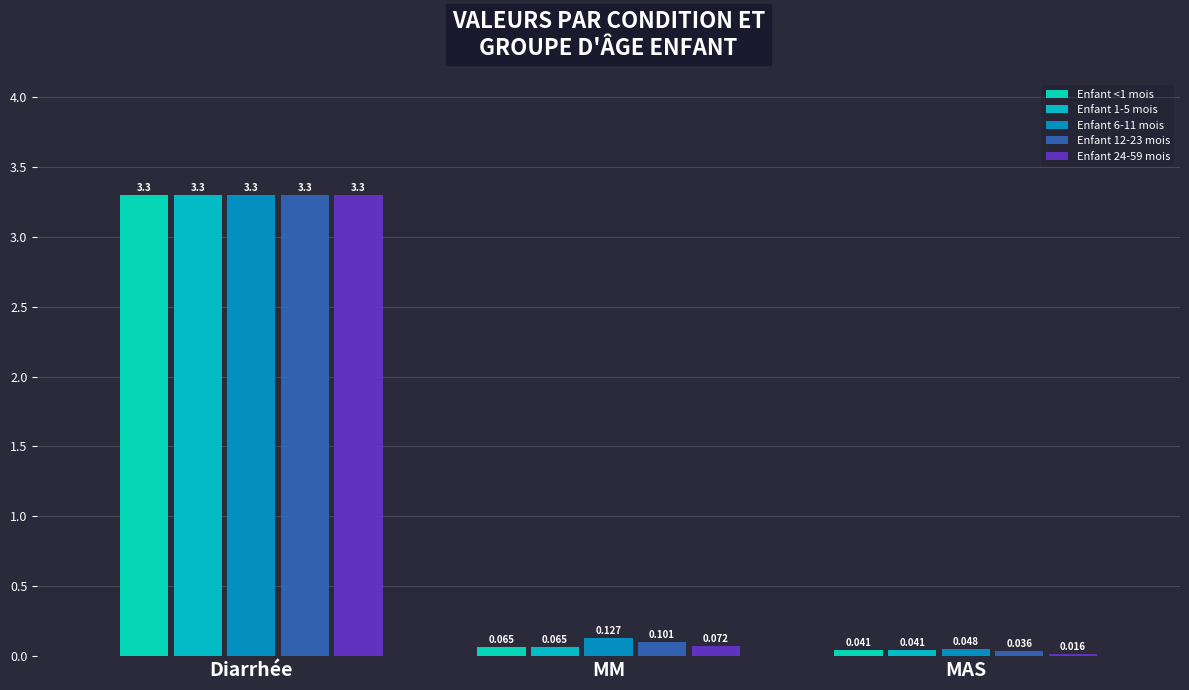

Read the Enfant 6-11 mois value at Diarrhée.

3.3